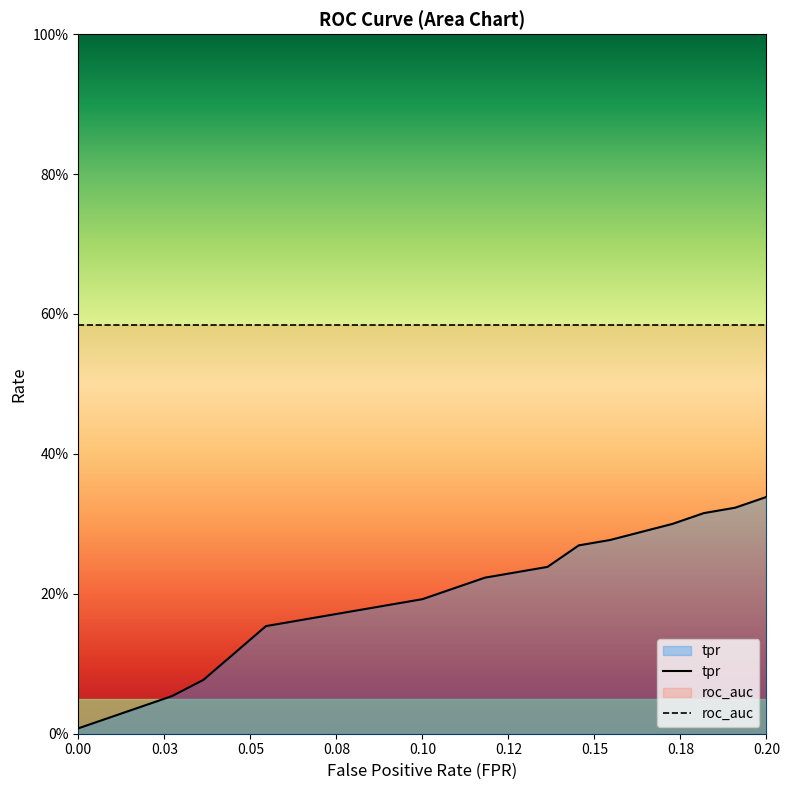

Reading left to right, list all the values displayed in this chart.

fpr: fpr=0.0	tpr=0.0	roc_auc=0.0	3=0.0	4=0.0	5=0.0	6=0.1	7=0.1	8=0.1	9=0.1	10=0.1	11=0.1	12=0.1	13=0.1	14=0.1	15=0.2	16=0.2	17=0.2	18=0.2	19=0.2
tpr: fpr=0.0	tpr=0.0	roc_auc=0.0	3=0.1	4=0.1	5=0.1	6=0.2	7=0.2	8=0.2	9=0.2	10=0.2	11=0.2	12=0.2	13=0.2	14=0.3	15=0.3	16=0.3	17=0.3	18=0.3	19=0.3
roc_auc: fpr=0.6	tpr=0.6	roc_auc=0.6	3=0.6	4=0.6	5=0.6	6=0.6	7=0.6	8=0.6	9=0.6	10=0.6	11=0.6	12=0.6	13=0.6	14=0.6	15=0.6	16=0.6	17=0.6	18=0.6	19=0.6